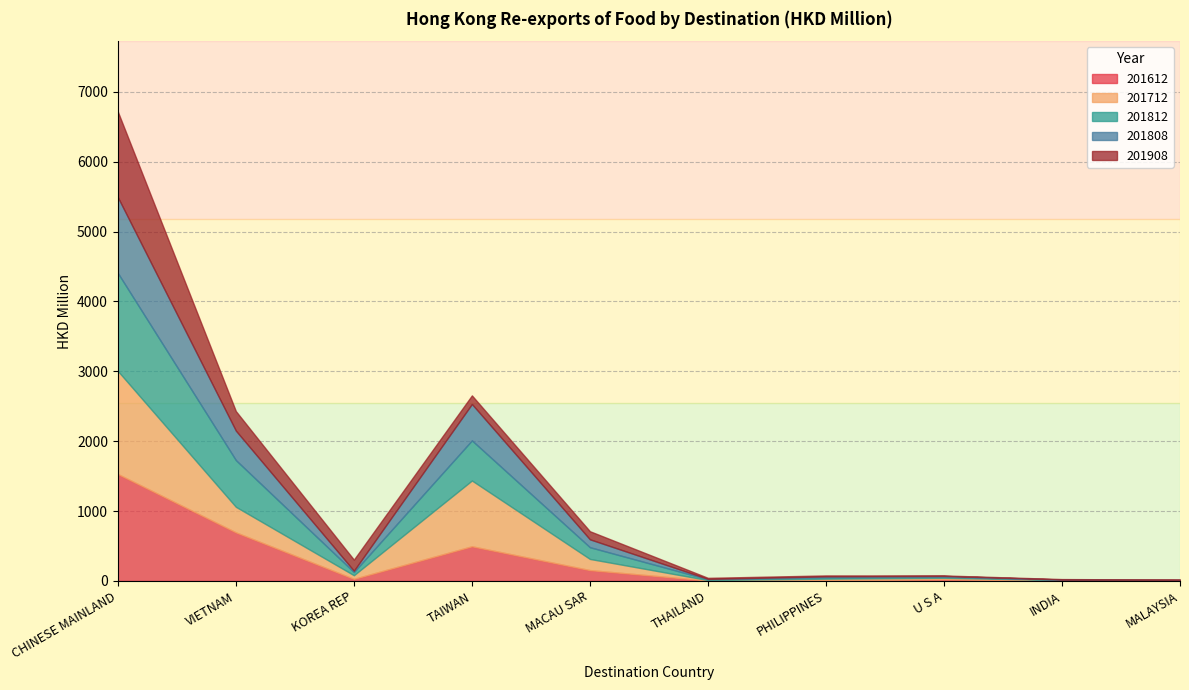

Reading left to right, extract all data points from this chart.

201612: CHINESE MAINLAND=1530.6	VIETNAM=695.7	KOREA REP=30.1	TAIWAN=496.3	MACAU SAR=155.4	THAILAND=6.4	PHILIPPINES=10.3	U S A=23.3	INDIA=4.8	MALAYSIA=4.1
201712: CHINESE MAINLAND=1475.3	VIETNAM=365.7	KOREA REP=52.2	TAIWAN=941.5	MACAU SAR=159.7	THAILAND=6.2	PHILIPPINES=22.6	U S A=22.3	INDIA=8.7	MALAYSIA=4.1
201812: CHINESE MAINLAND=1401.6	VIETNAM=668.5	KOREA REP=45.0	TAIWAN=574.0	MACAU SAR=168.0	THAILAND=12.5	PHILIPPINES=19.3	U S A=15.1	INDIA=4.5	MALAYSIA=4.4
201808: CHINESE MAINLAND=1085.0	VIETNAM=421.9	KOREA REP=19.7	TAIWAN=520.7	MACAU SAR=113.0	THAILAND=4.7	PHILIPPINES=13.8	U S A=11.3	INDIA=2.9	MALAYSIA=2.7
201908: CHINESE MAINLAND=1224.7	VIETNAM=279.1	KOREA REP=158.6	TAIWAN=123.0	MACAU SAR=115.7	THAILAND=14.7	PHILIPPINES=13.1	U S A=6.8	INDIA=6.2	MALAYSIA=4.7